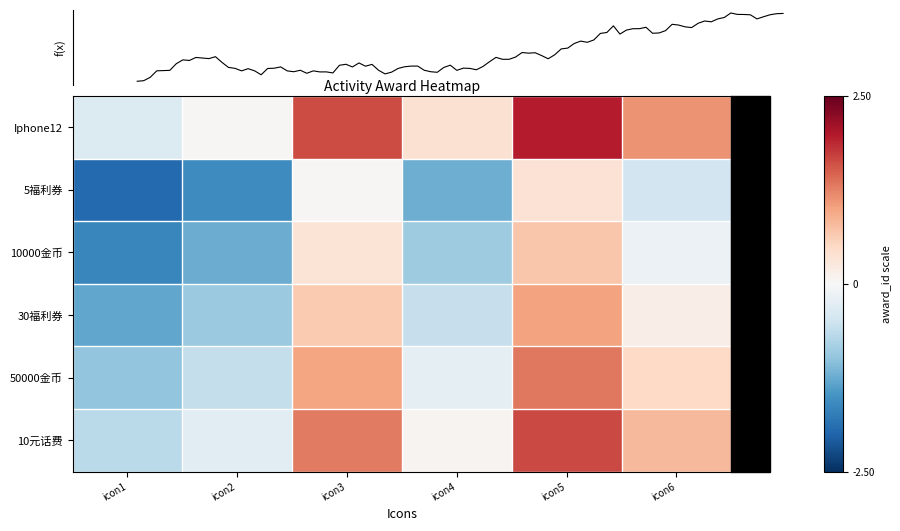

At how many categories does at least one series exceed 0?

5